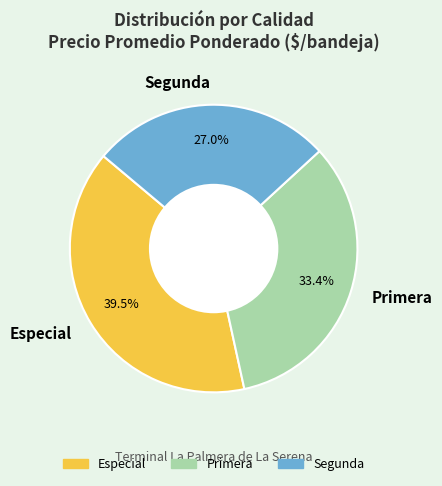

Which category has the smallest portion of the pie?

Segunda